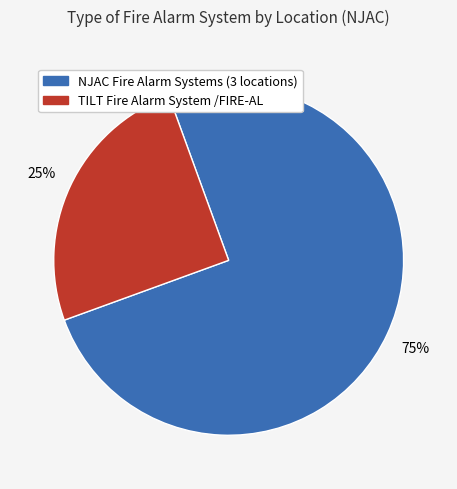

Is NJAC Fire Alarm Systems (3 locations) the majority of the pie?

Yes